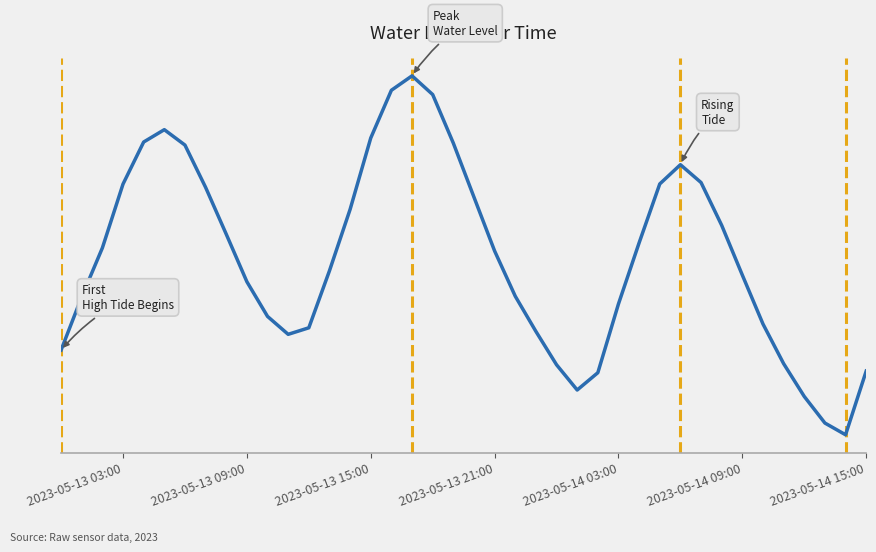

How many interior local peaks (higher than both neighbors) does the data have?

3